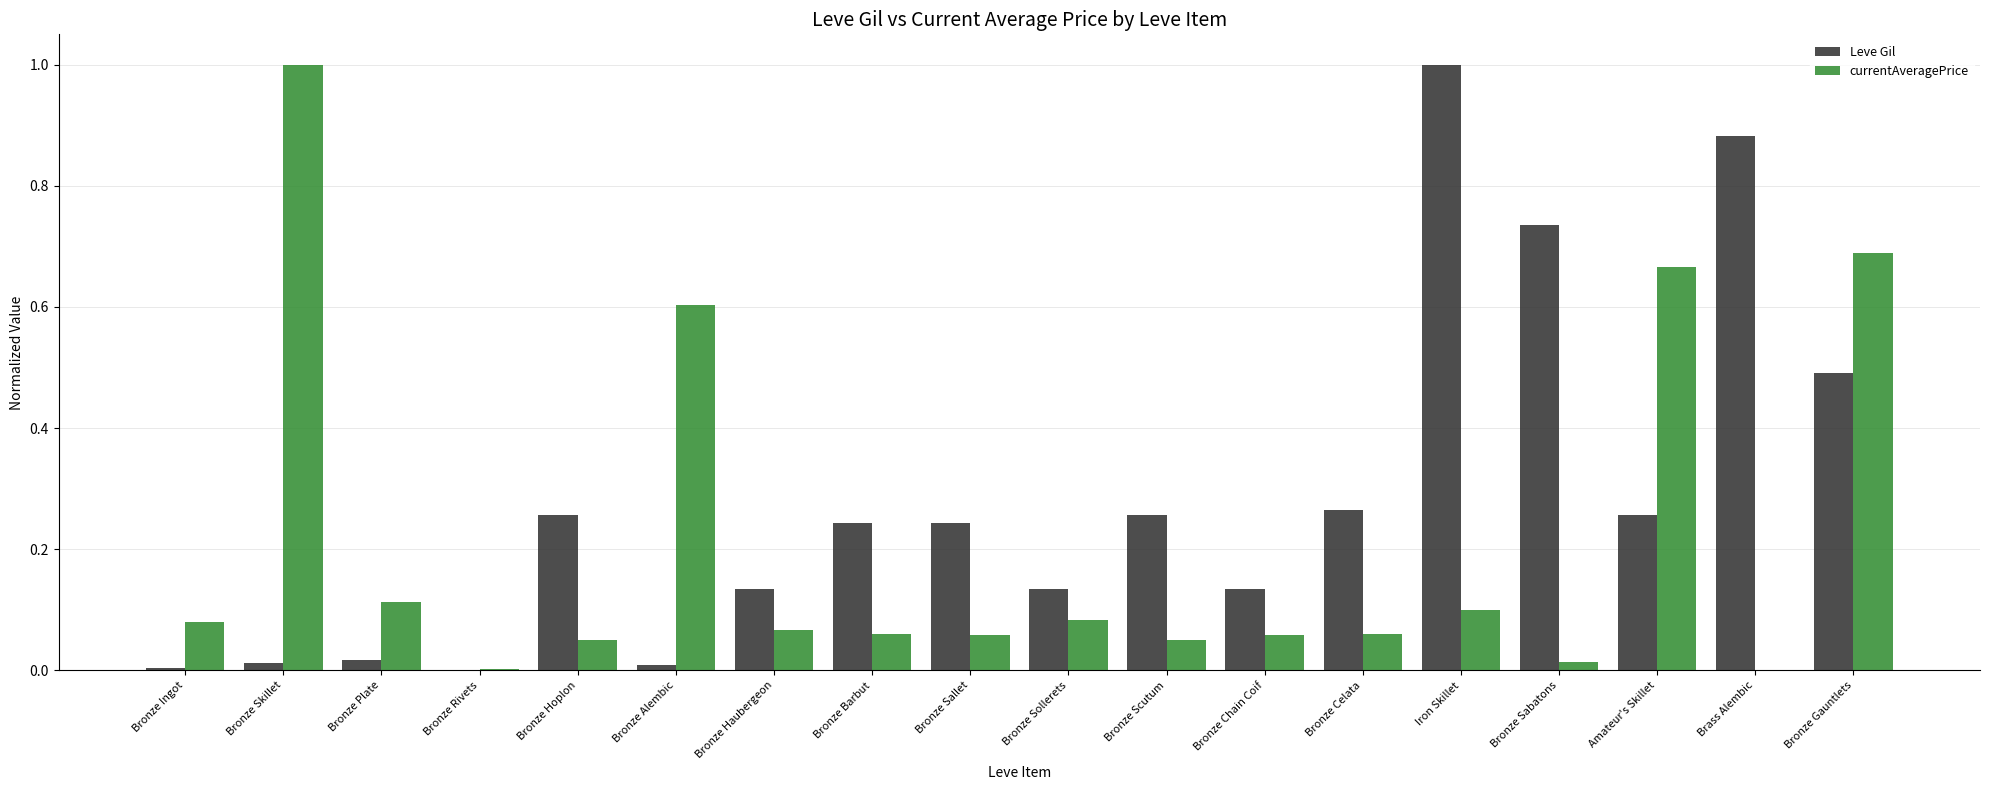

Which series changed the most between Bronze Hoplon and Bronze Gauntlets?

currentAveragePrice